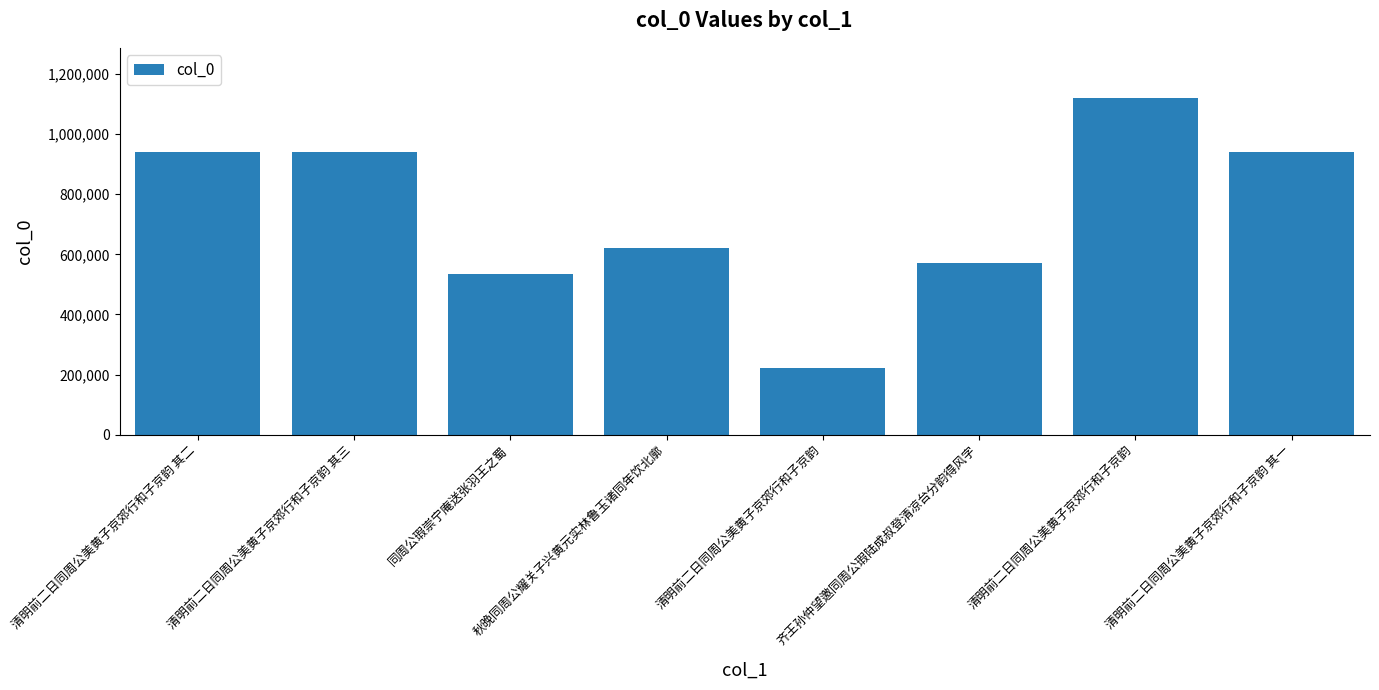

Reading left to right, list all the values displayed in this chart.

939008	939009	533835	619717	222597	570022	1118986	939010